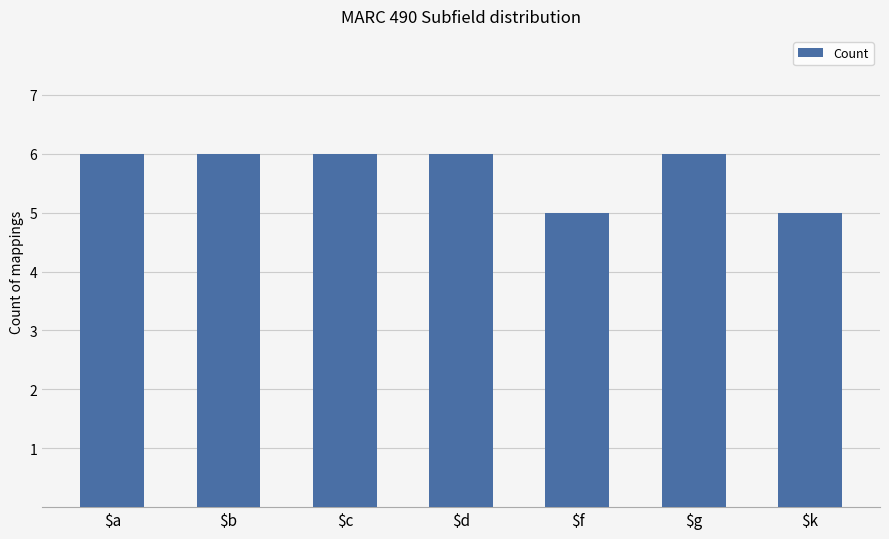

What is the change in value from $d to $f?

-1